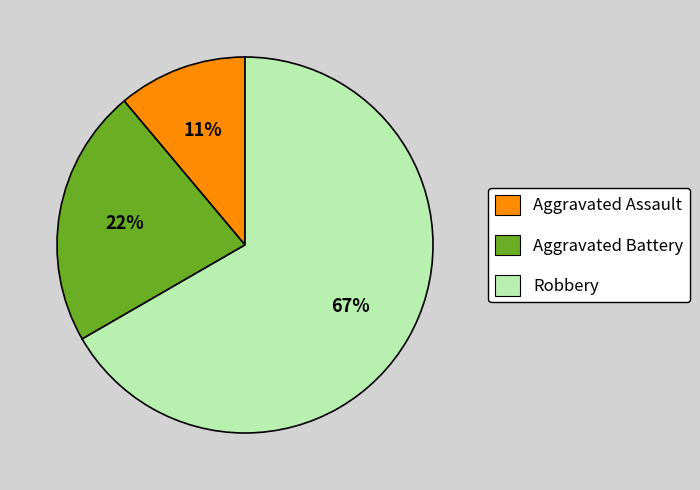

Is Robbery the majority of the pie?

Yes